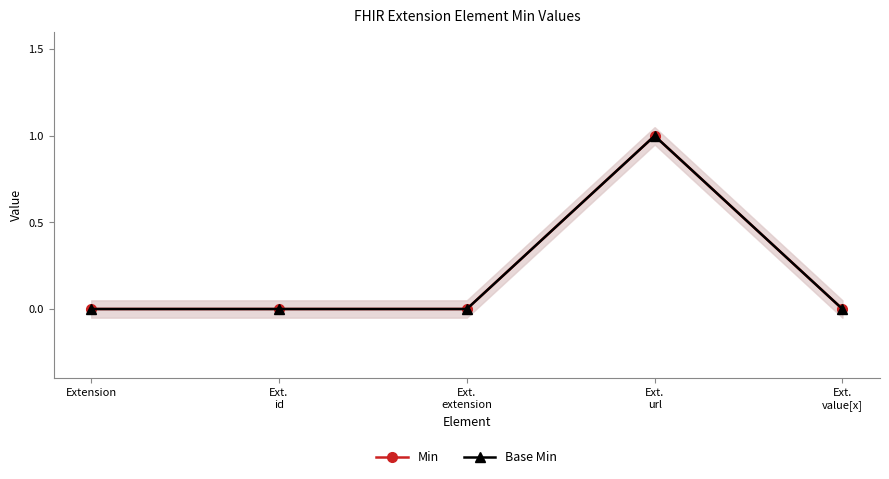

At which category does the chart reach its minimum across all series?

Extension